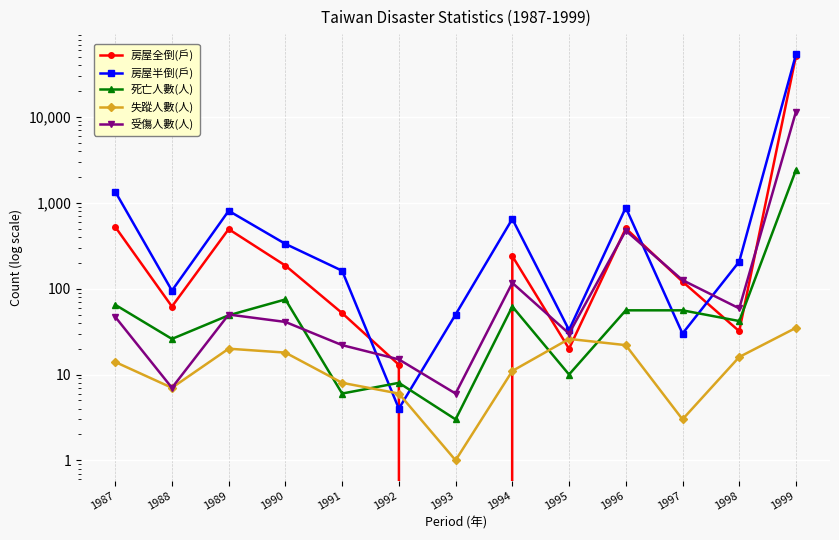

Does the chart display data point markers on the line(s)?

Yes